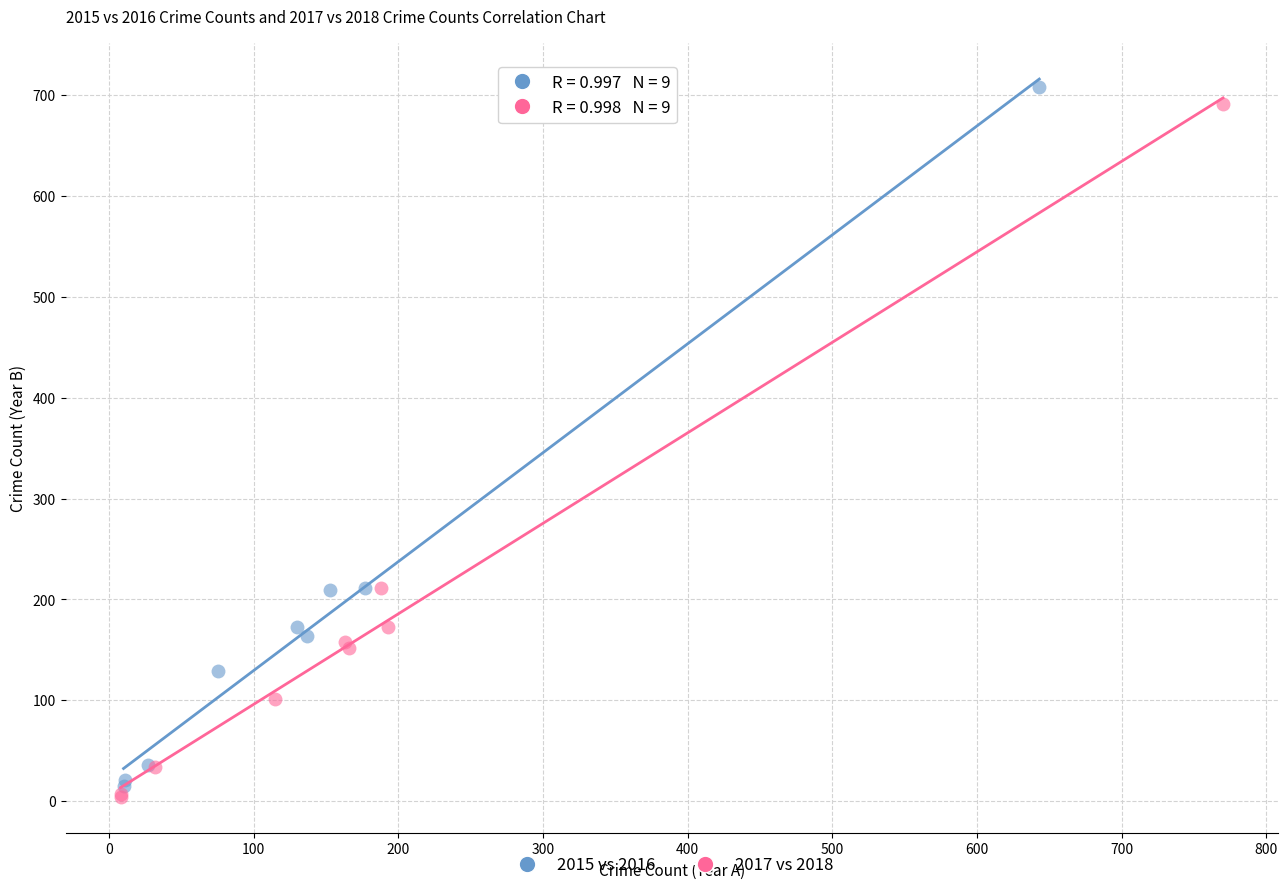

Which series has the largest Y range (max minus min)?

2015 vs 2016